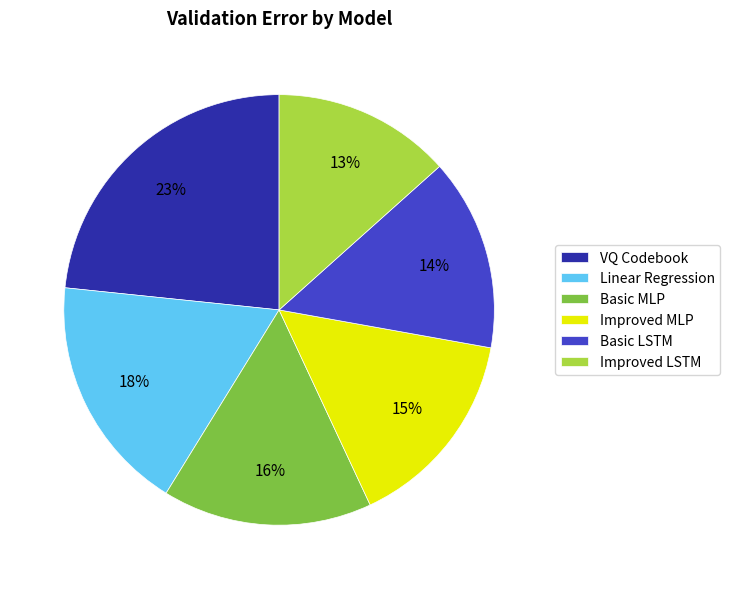

Count the number of slices in the pie.

6